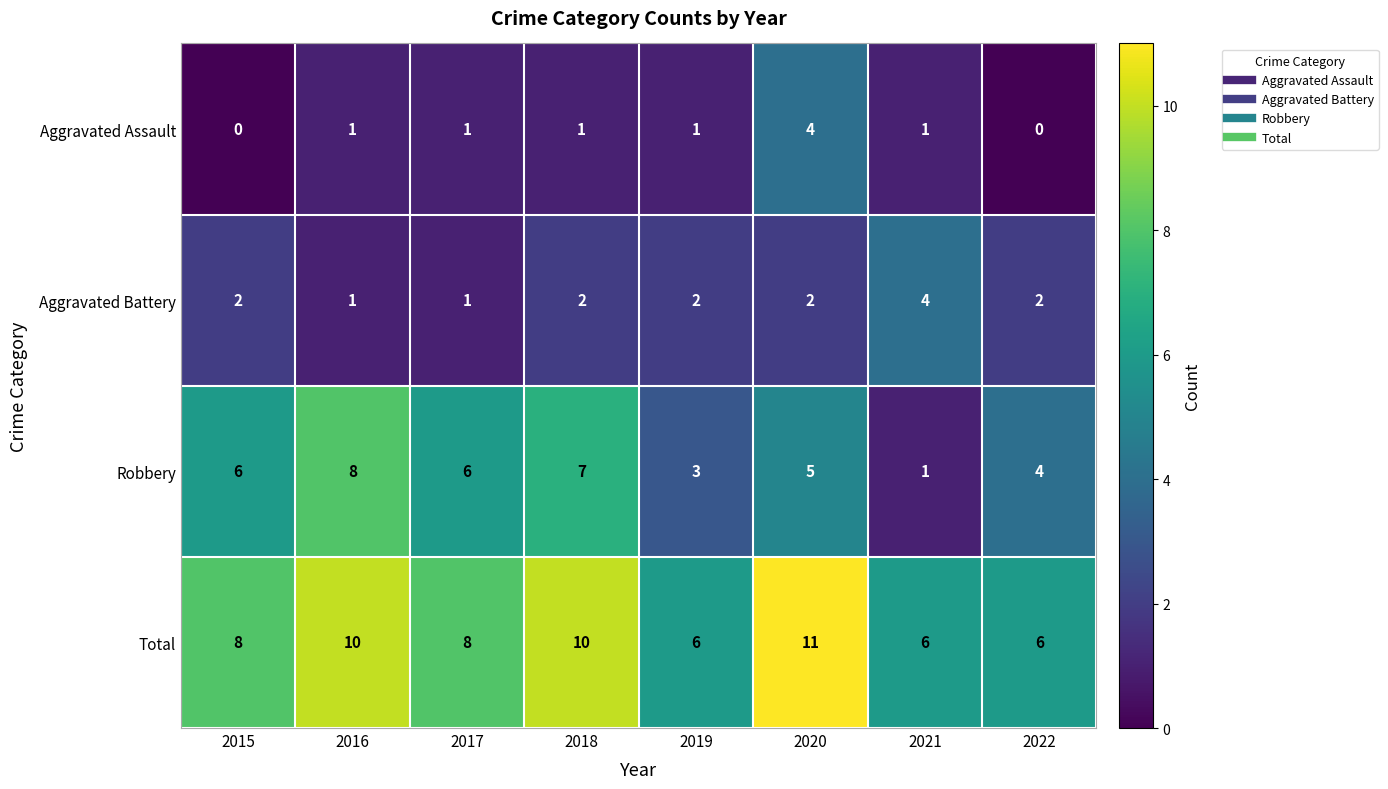

Rank the series at 2015 from highest to lowest value.

Total, Robbery, Aggravated Battery, Aggravated Assault